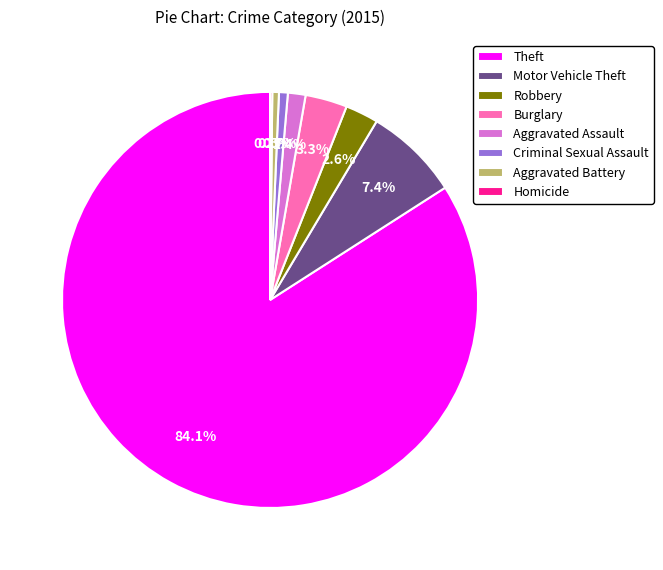

What is the largest slice in the pie chart?

Theft